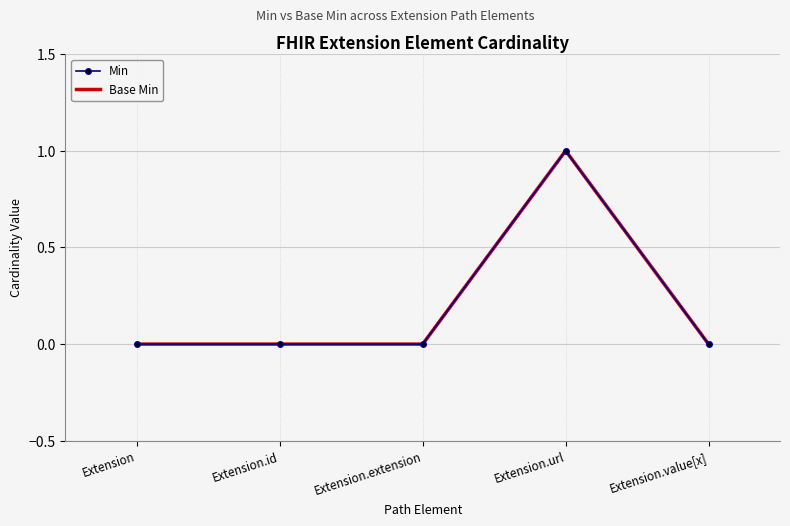

The value of Base Min at Extension is 0. True or false?

True